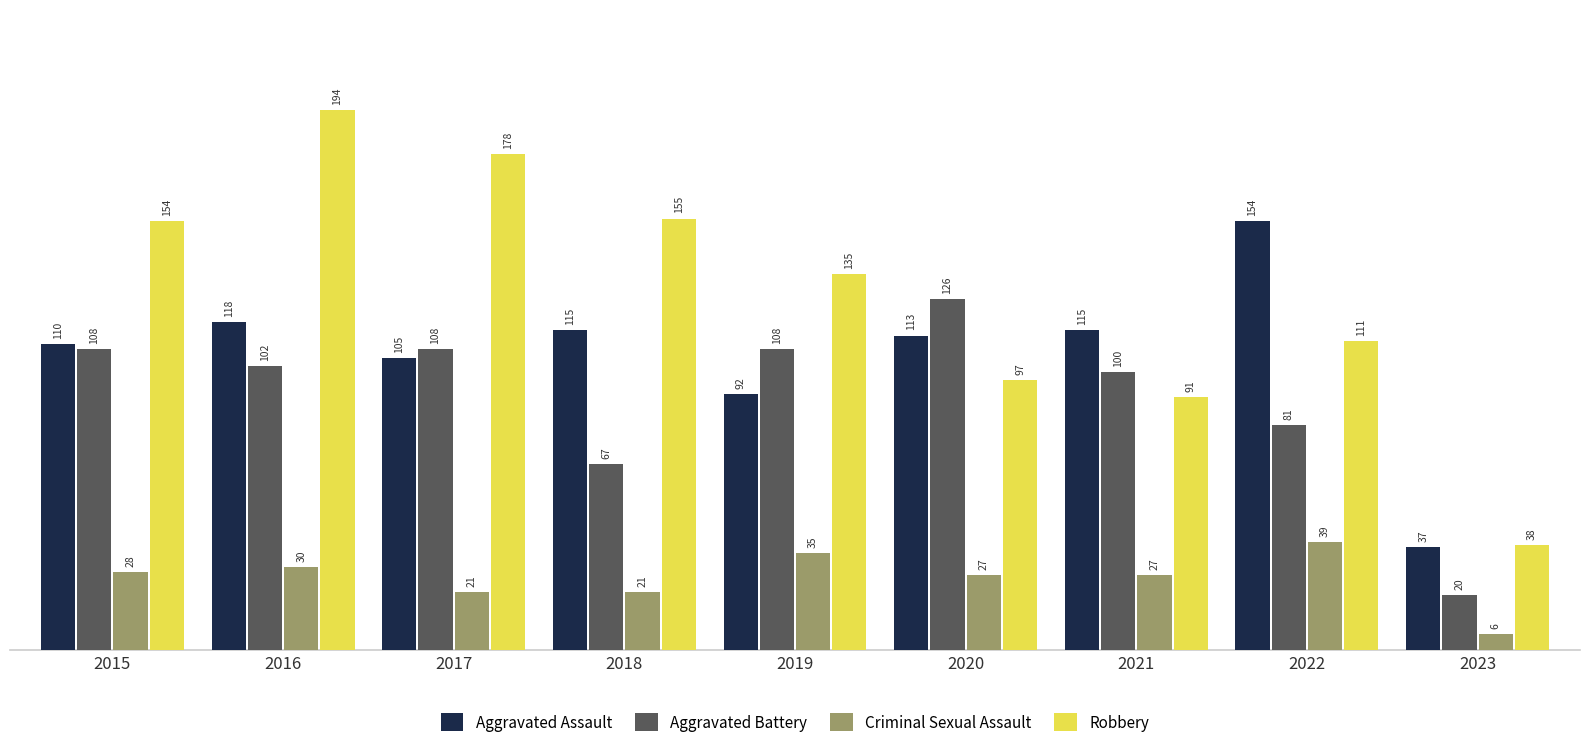

How many data points does each series have?

9